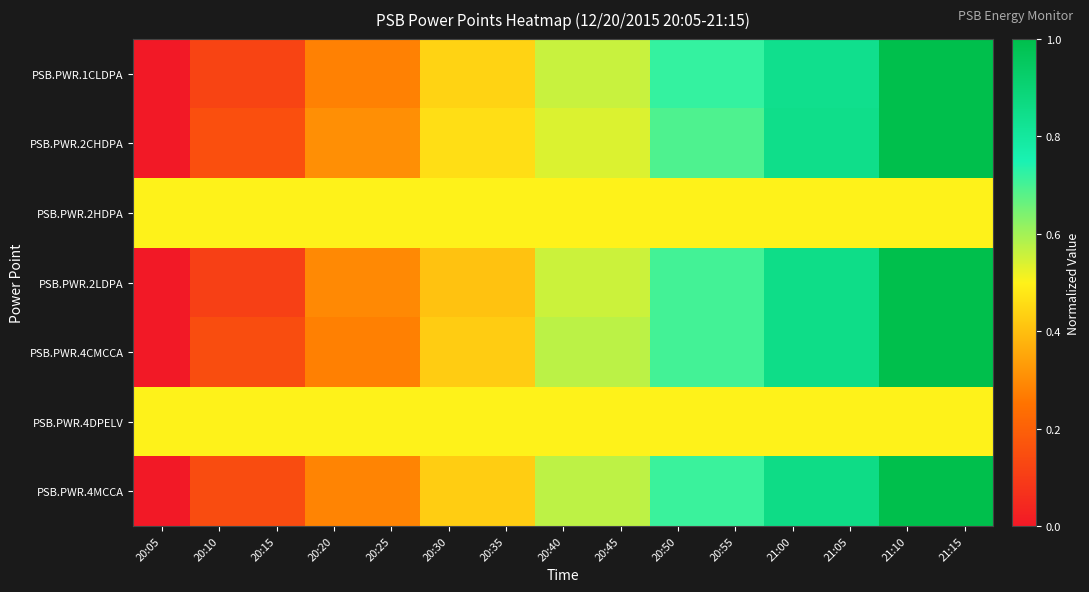

Reading left to right, list all the values displayed in this chart.

PSB.PWR.1CLDPA: 20:05=0.0	20:10=0.1	20:15=0.1	20:20=0.3	20:25=0.3	20:30=0.4	20:35=0.4	20:40=0.6	20:45=0.6	20:50=0.7	20:55=0.7	21:00=0.8	21:05=0.8	21:10=1.0	21:15=1.0
PSB.PWR.2CHDPA: 20:05=0.0	20:10=0.2	20:15=0.2	20:20=0.3	20:25=0.3	20:30=0.5	20:35=0.5	20:40=0.5	20:45=0.5	20:50=0.7	20:55=0.7	21:00=0.8	21:05=0.8	21:10=1.0	21:15=1.0
PSB.PWR.2HDPA: 20:05=0.5	20:10=0.5	20:15=0.5	20:20=0.5	20:25=0.5	20:30=0.5	20:35=0.5	20:40=0.5	20:45=0.5	20:50=0.5	20:55=0.5	21:00=0.5	21:05=0.5	21:10=0.5	21:15=0.5
PSB.PWR.2LDPA: 20:05=0.0	20:10=0.1	20:15=0.1	20:20=0.3	20:25=0.3	20:30=0.4	20:35=0.4	20:40=0.6	20:45=0.6	20:50=0.7	20:55=0.7	21:00=0.9	21:05=0.9	21:10=1.0	21:15=1.0
PSB.PWR.4CMCCA: 20:05=0.0	20:10=0.1	20:15=0.1	20:20=0.3	20:25=0.3	20:30=0.4	20:35=0.4	20:40=0.6	20:45=0.6	20:50=0.7	20:55=0.7	21:00=0.9	21:05=0.9	21:10=1.0	21:15=1.0
PSB.PWR.4DPELV: 20:05=0.5	20:10=0.5	20:15=0.5	20:20=0.5	20:25=0.5	20:30=0.5	20:35=0.5	20:40=0.5	20:45=0.5	20:50=0.5	20:55=0.5	21:00=0.5	21:05=0.5	21:10=0.5	21:15=0.5
PSB.PWR.4MCCA: 20:05=0.0	20:10=0.1	20:15=0.1	20:20=0.3	20:25=0.3	20:30=0.4	20:35=0.4	20:40=0.6	20:45=0.6	20:50=0.7	20:55=0.7	21:00=0.9	21:05=0.9	21:10=1.0	21:15=1.0